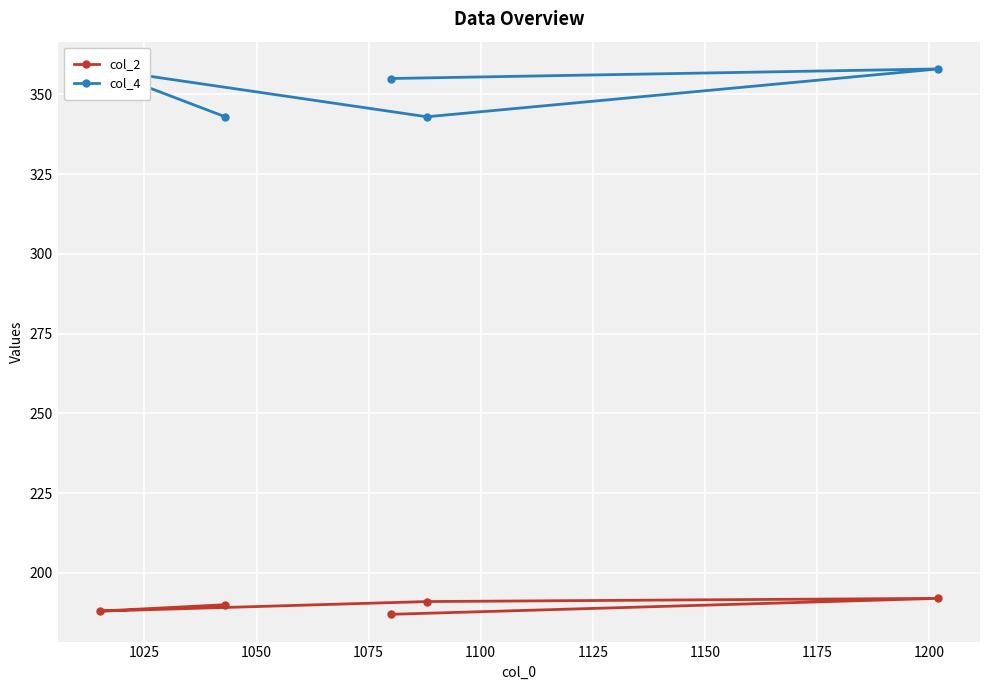

What value does the col_4 series have at 1000?

343